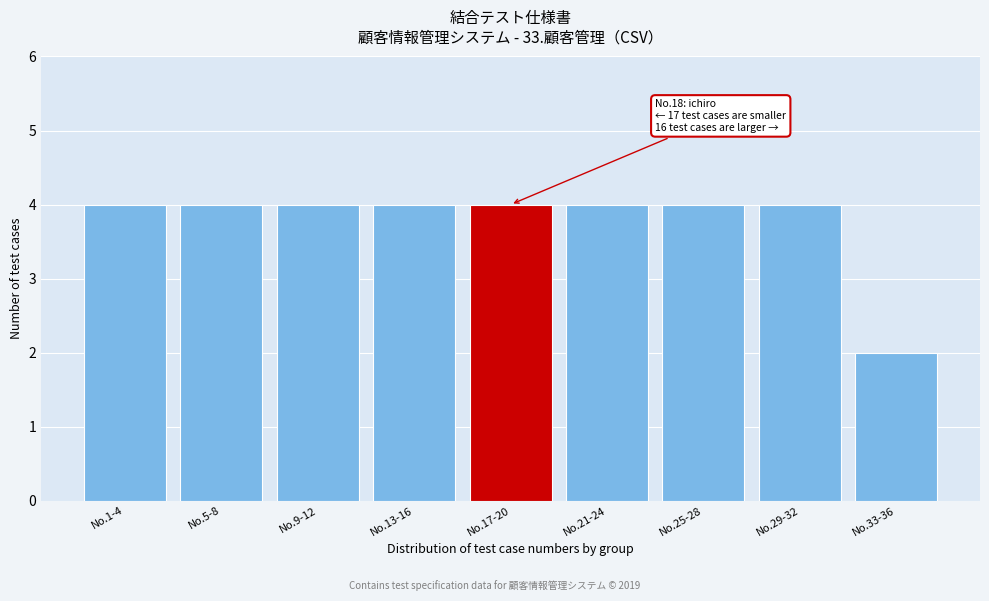

Reading left to right, list all the values displayed in this chart.

No.1-4=4	No.5-8=4	No.9-12=4	No.13-16=4	No.17-20=4	No.21-24=4	No.25-28=4	No.29-32=4	No.33-36=2